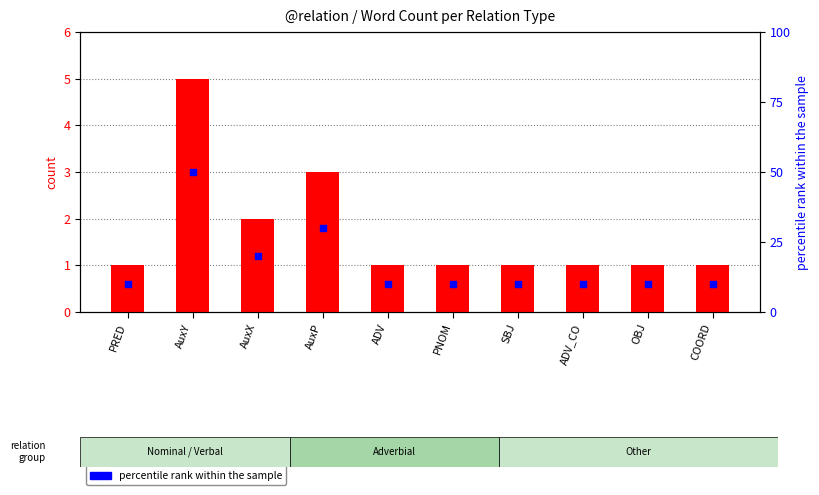

Which series has the largest total across all categories?

percentile rank within the sample